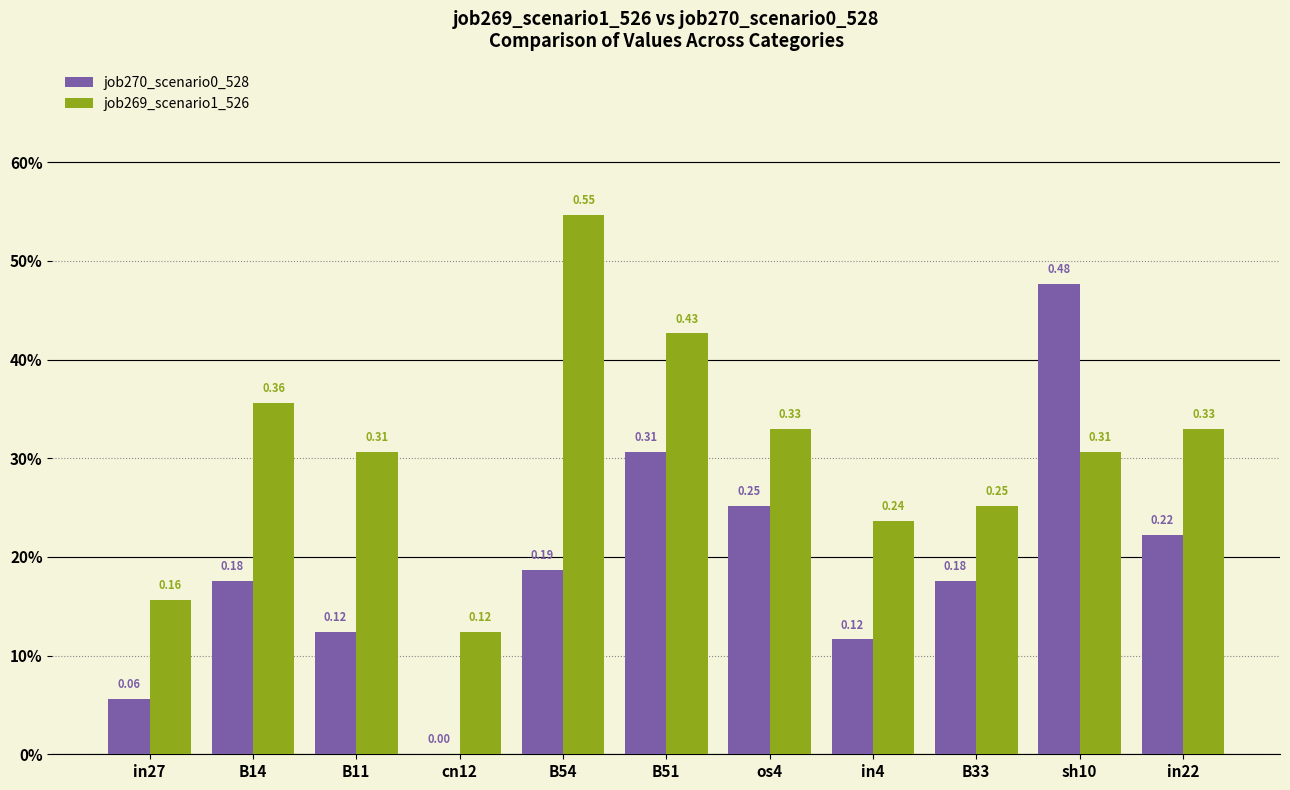

Are the bars horizontal?

No